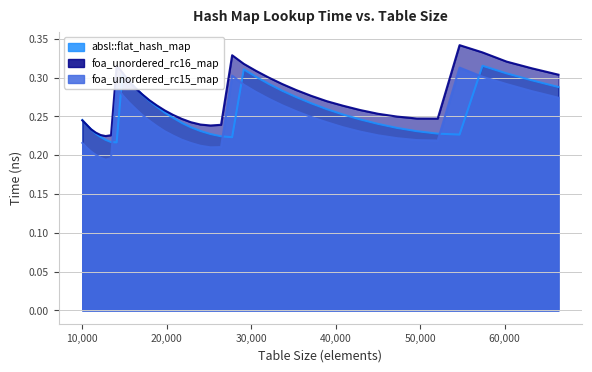

What is the greatest value displayed?

0.3